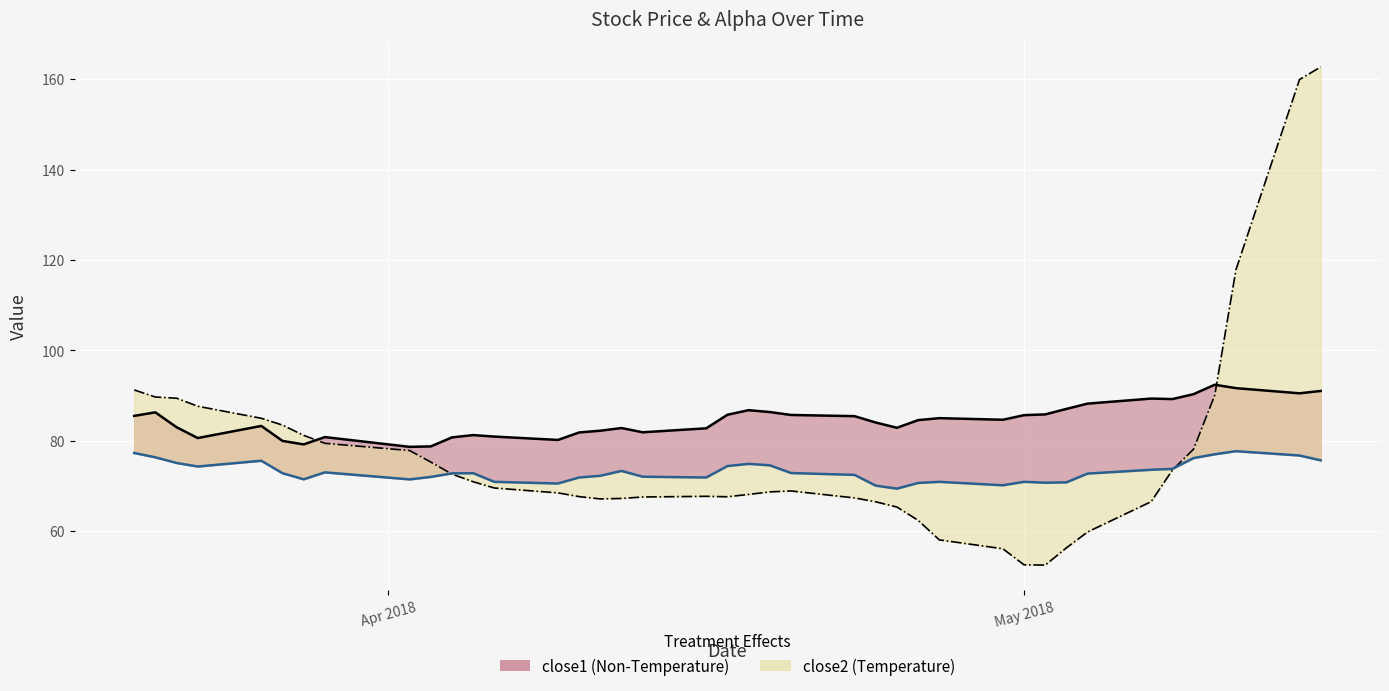

True or false: close1 has a value of 119.3 at 7.

False